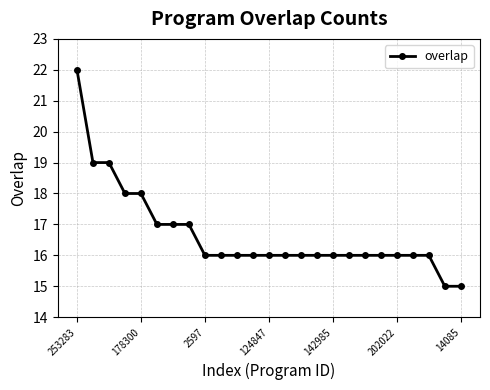

Reading right to left, list all the values displayed in this chart.

15	15	16	16	16	16	16	16	16	16	16	16	16	16	16	16	16	17	17	17	18	18	19	19	22